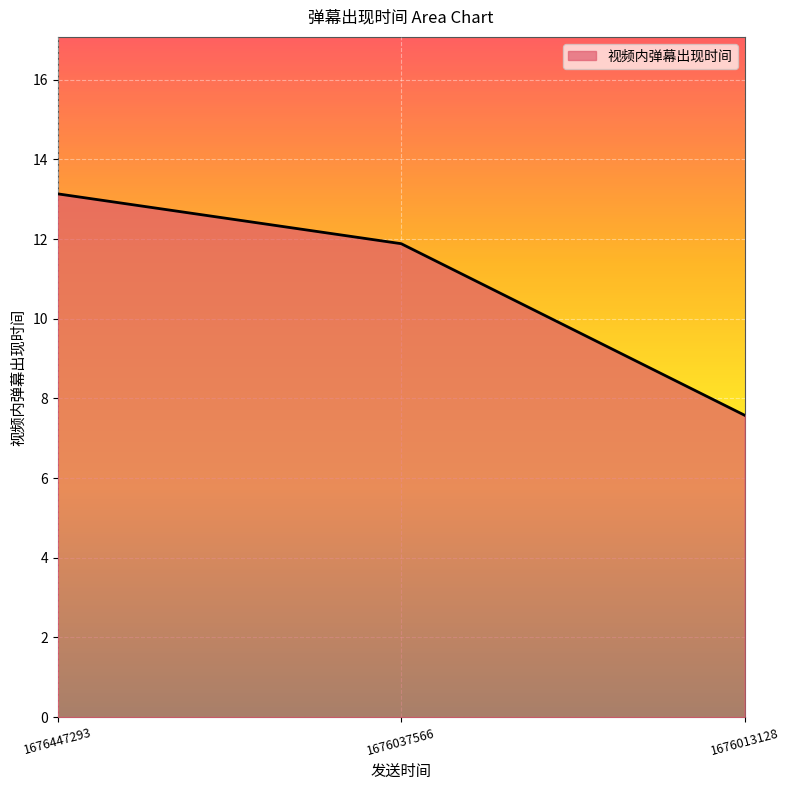

Reading left to right, extract all data points from this chart.

1676447293=13.1	1676037566=11.9	1676013128=7.6